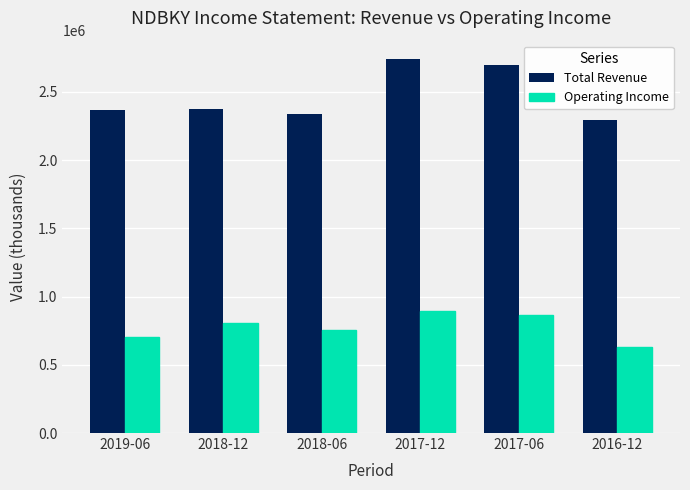

Rank the categories by Operating Income value from lowest to highest.

2016-12, 2019-06, 2018-06, 2018-12, 2017-06, 2017-12